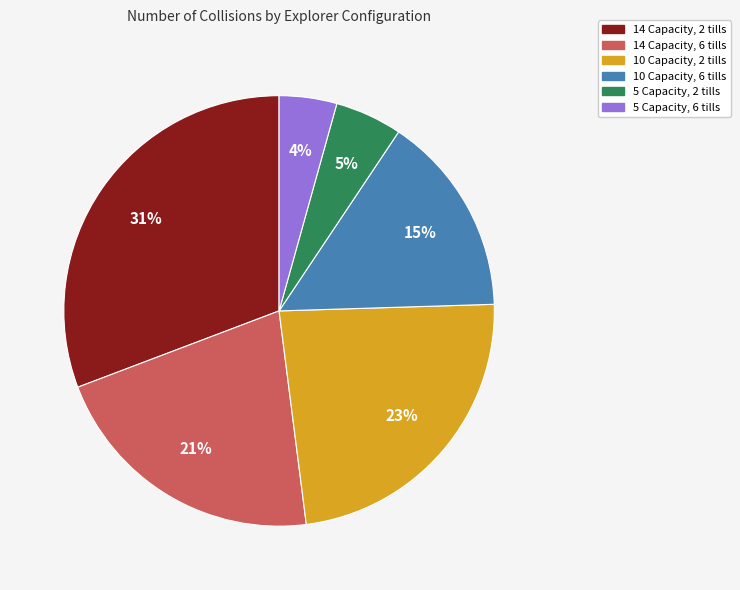

Count the number of slices in the pie.

6